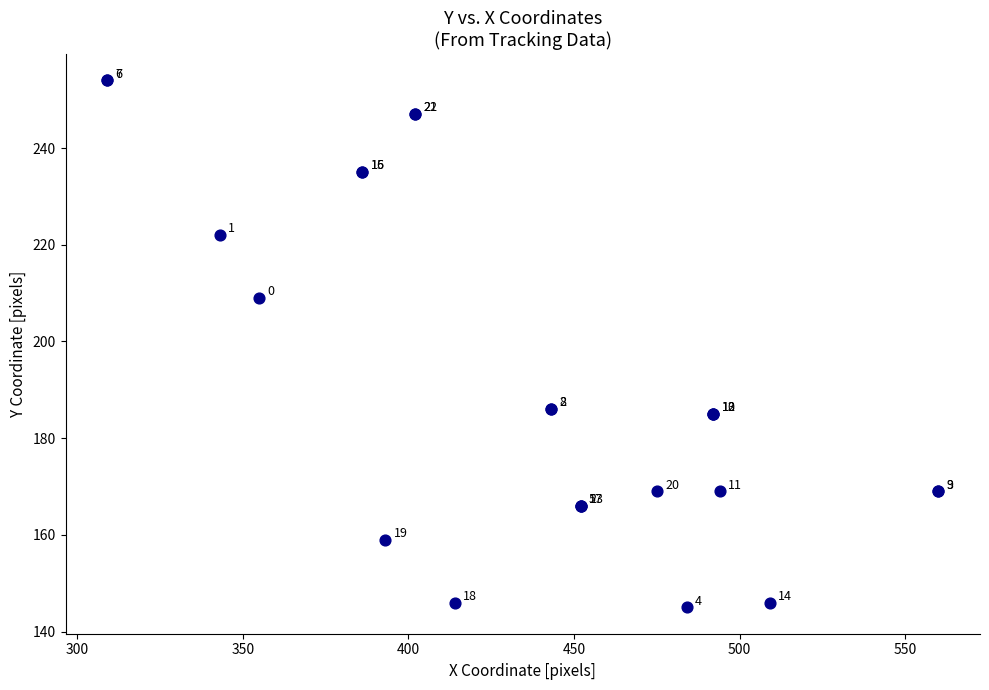

What Y value in the scatter plot is closest to 199?

209